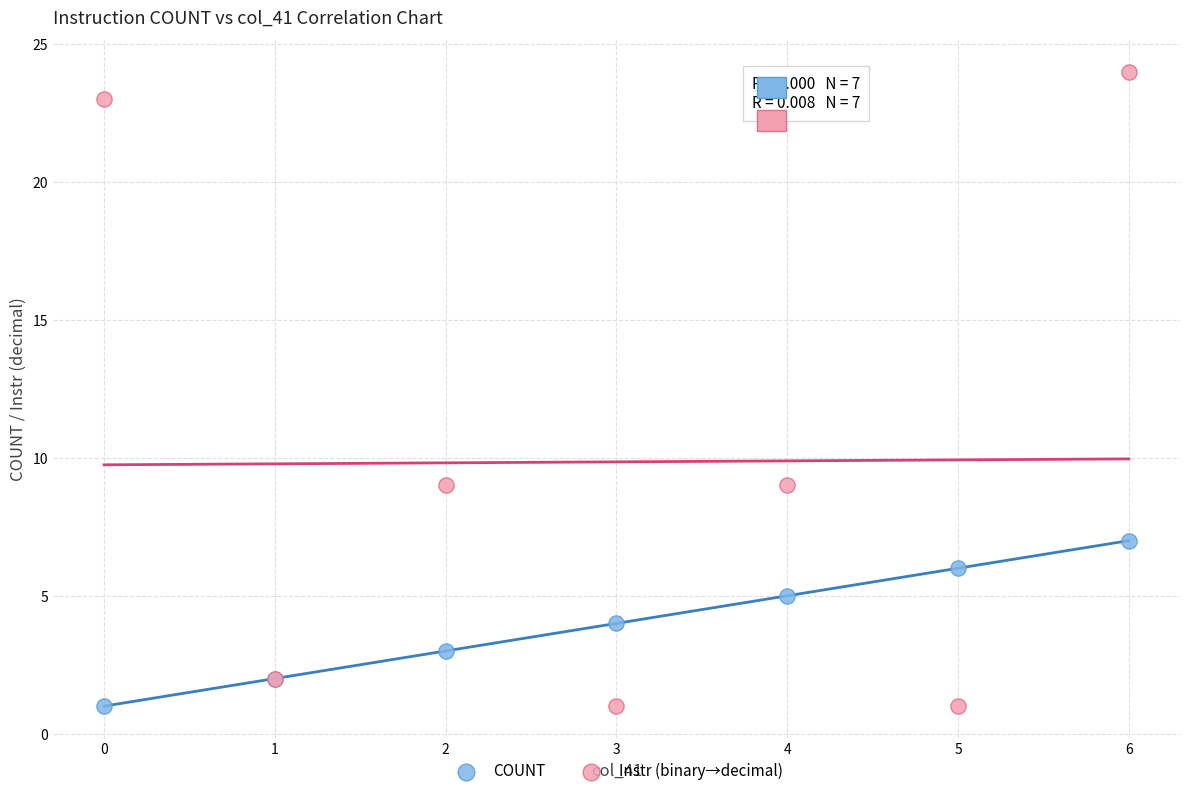

Which series reaches the maximum Y coordinate?

Instr (binary→decimal)